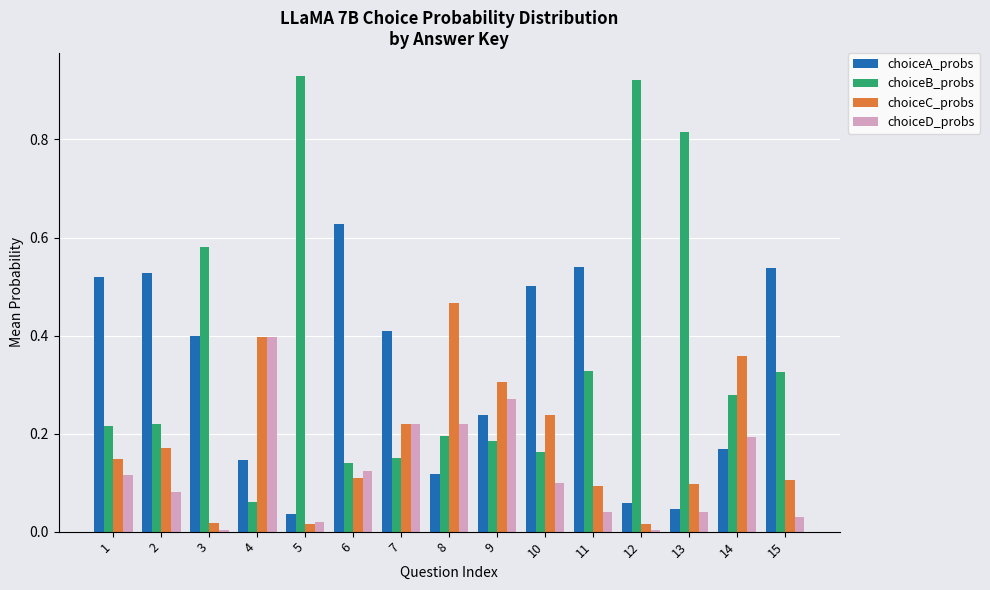

Which series has the largest total across all categories?

choiceB_probs